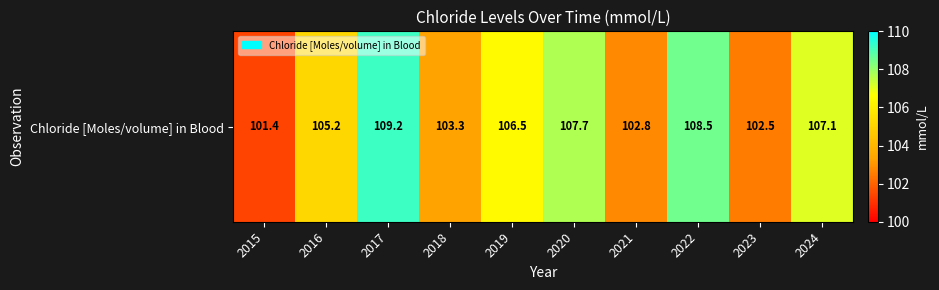

What is the maximum value shown in the chart?

109.2